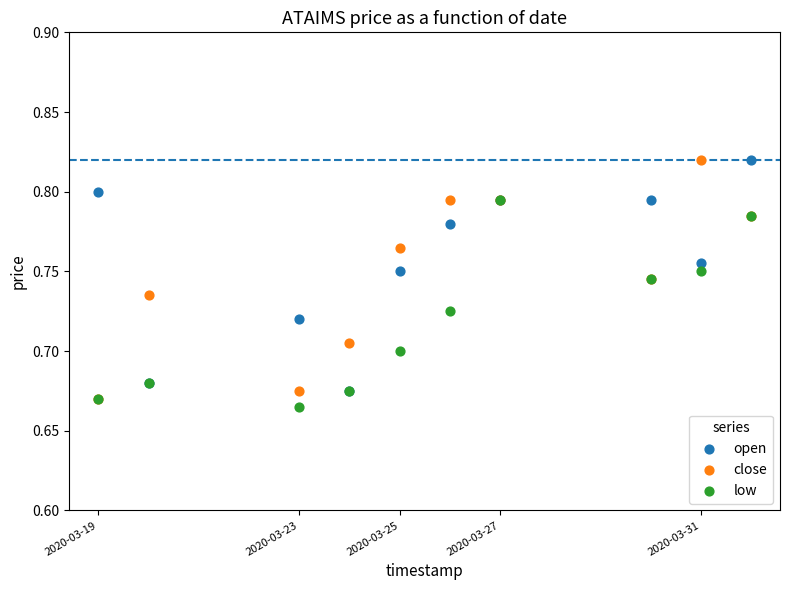

What are all the series names shown in the legend?

open, close, low